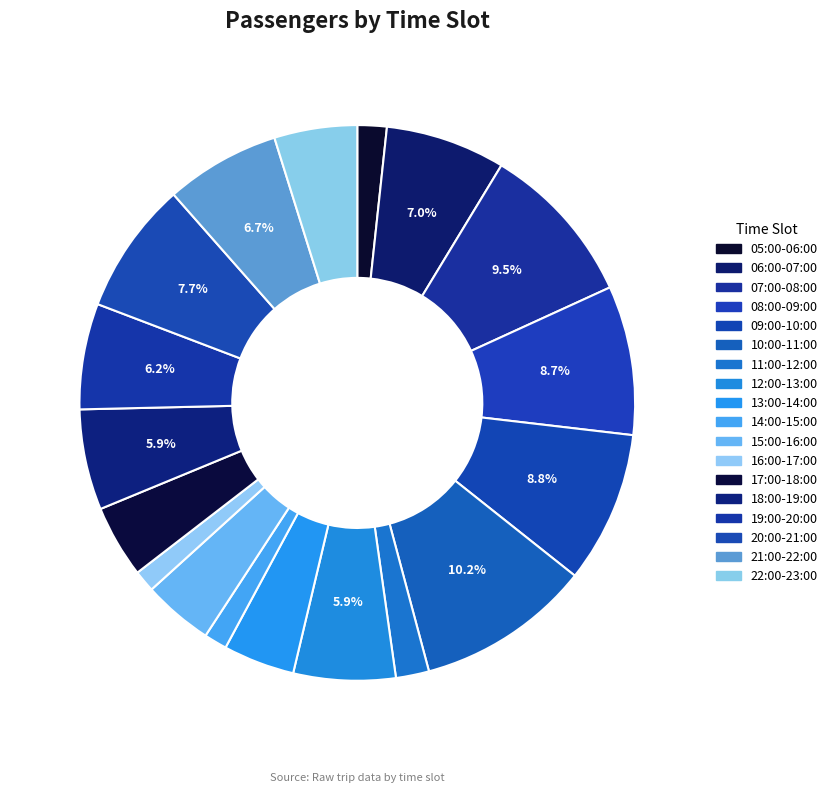

To the nearest percent, what is the combined percentage of 07:00-08:00 and 16:00-17:00?

11%